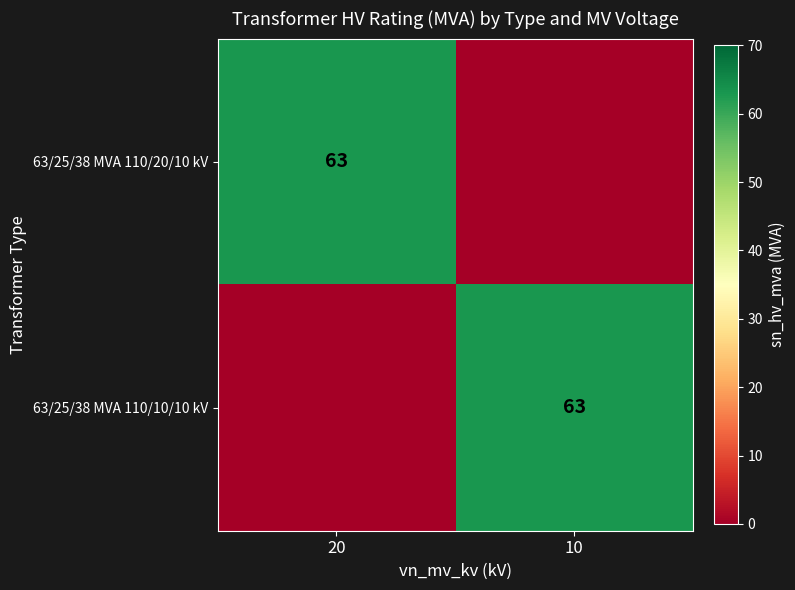

The value of 63/25/38 MVA 110/10/10 kV at 10 is 63. True or false?

True